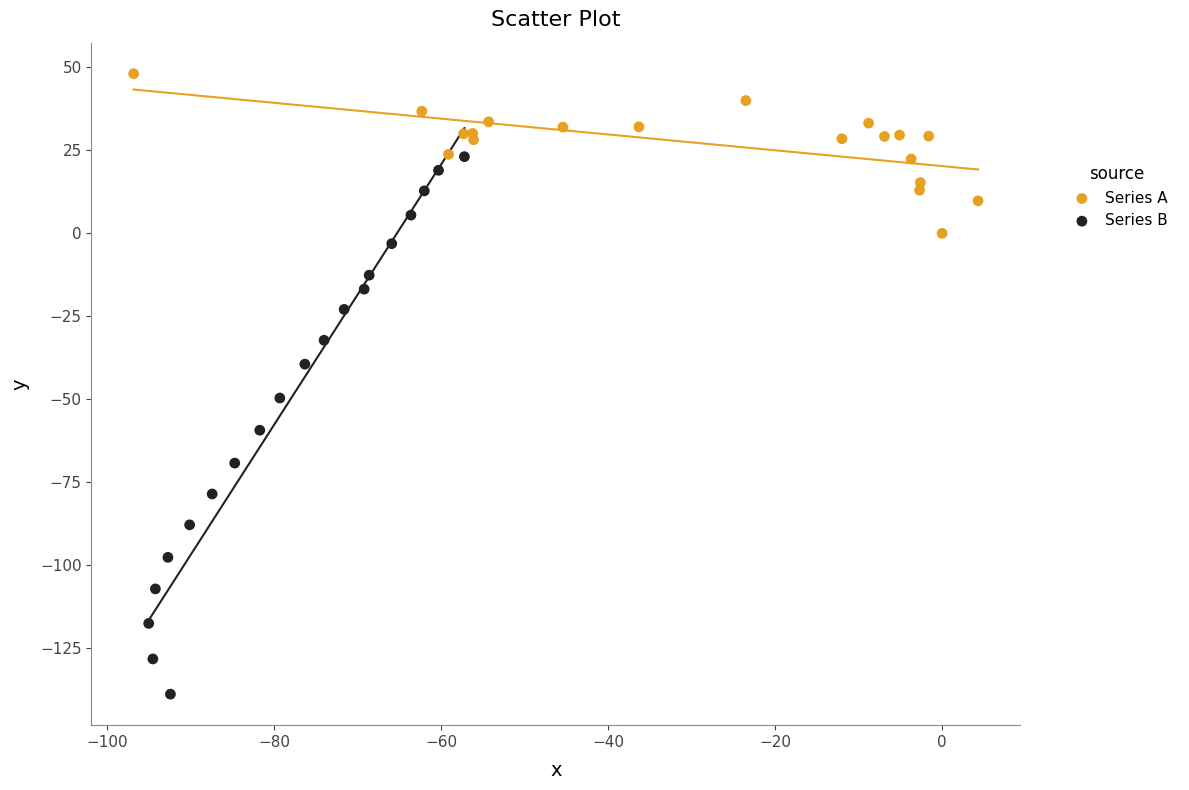

What are all the series names shown in the legend?

Series A, Series B